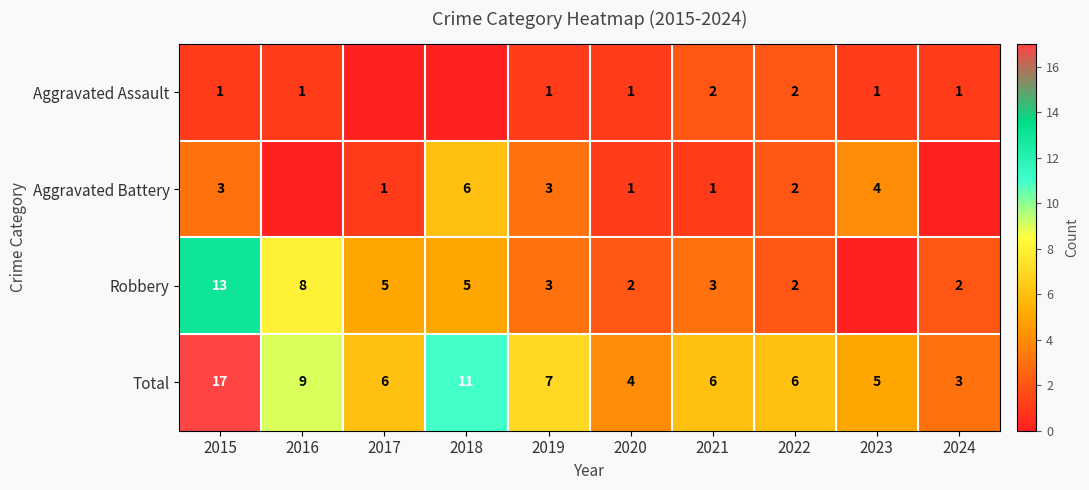

Between 2022 and 2019, which is larger?

2022